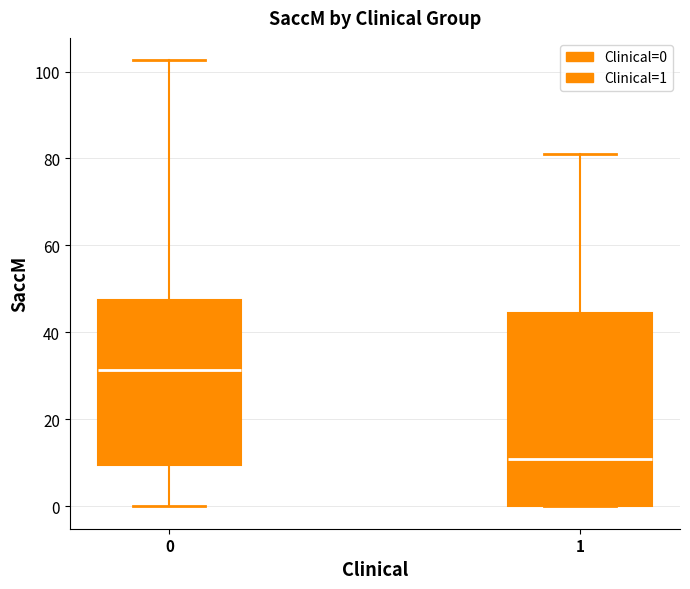

Reading left to right, read every box against the y-axis: the position of its median line, the range the box covers, and the ends of its whiskers. The values are not printed on the chart, so give them approximately, as read against the axis.

0: median 32, box 10 to 48, whiskers 0 to 102
1: median 10, box 0 to 44, whiskers 0 to 82